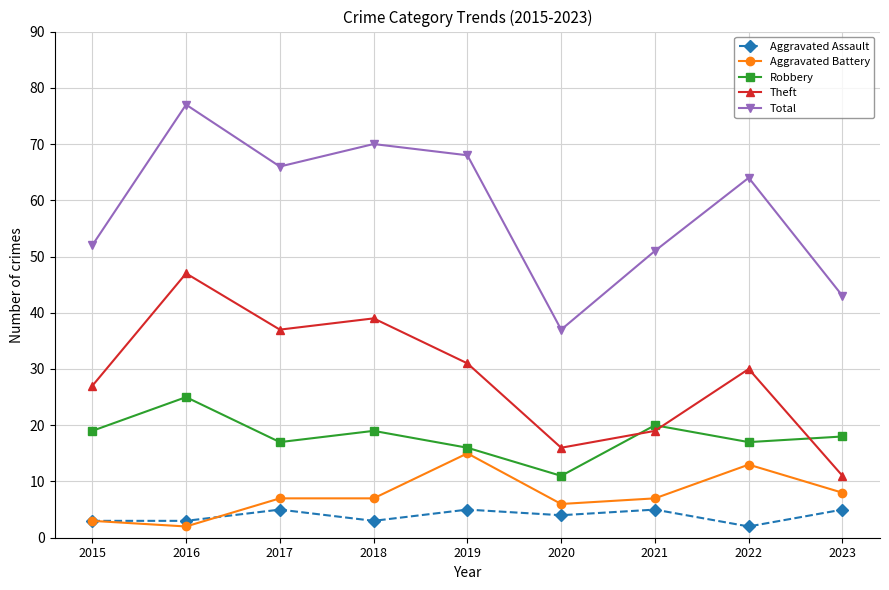

At how many categories does at least one series exceed 36?

9